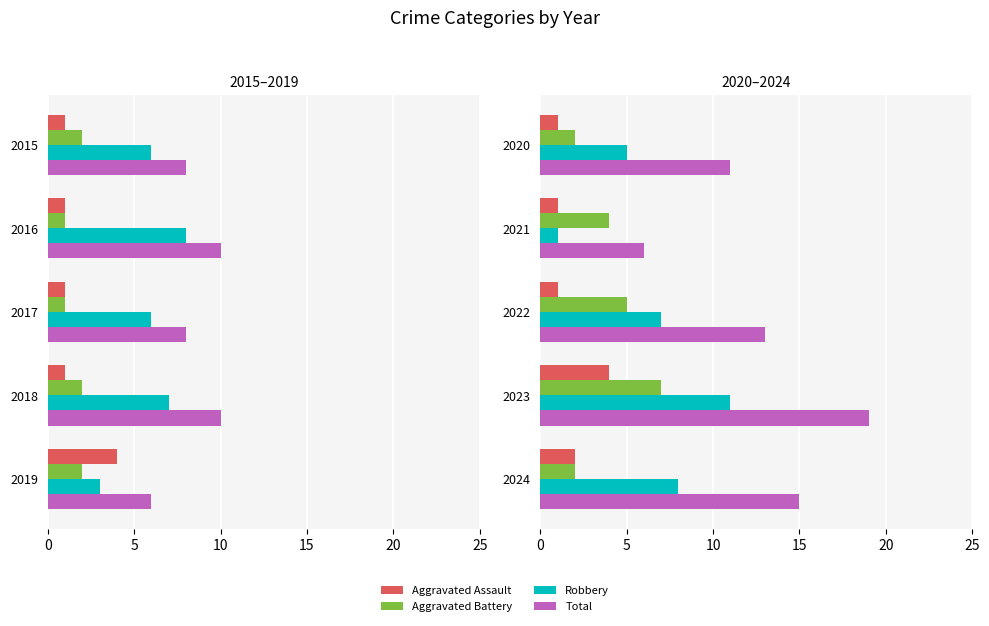

Count the number of data series in this chart.

4